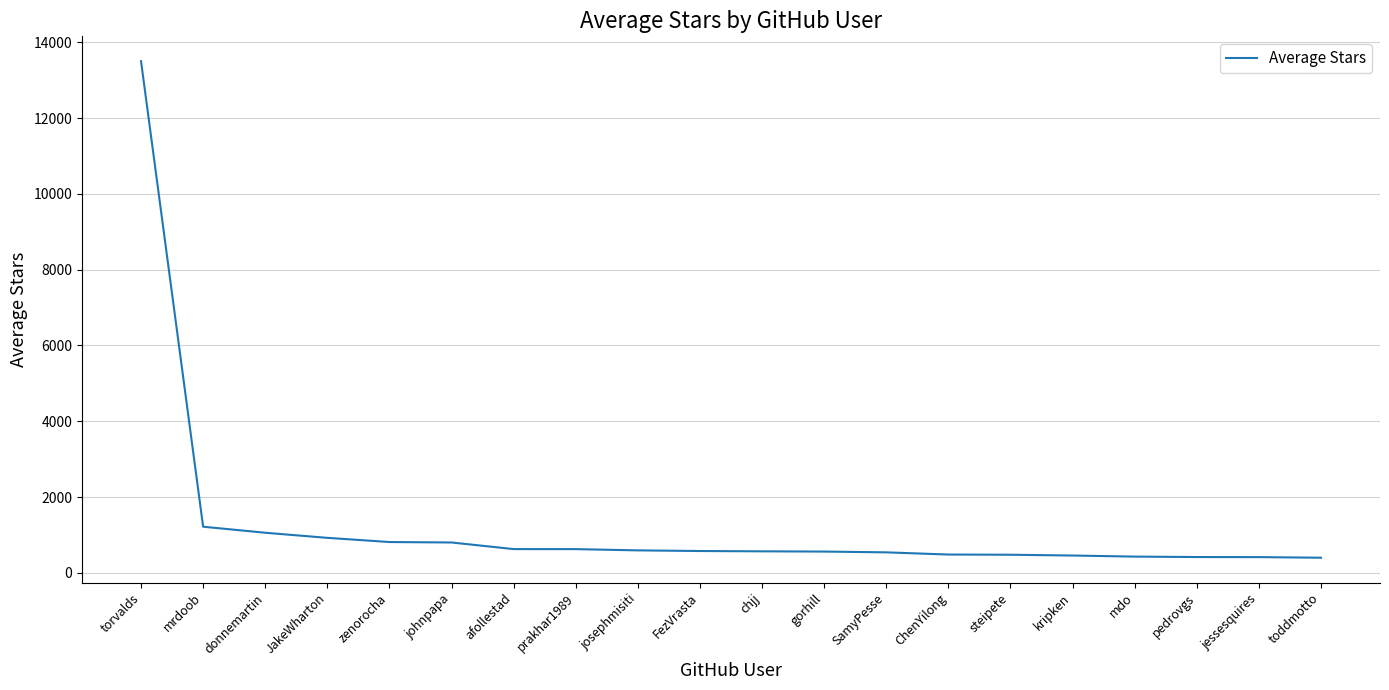

The value at zenorocha is 812.4. True or false?

True